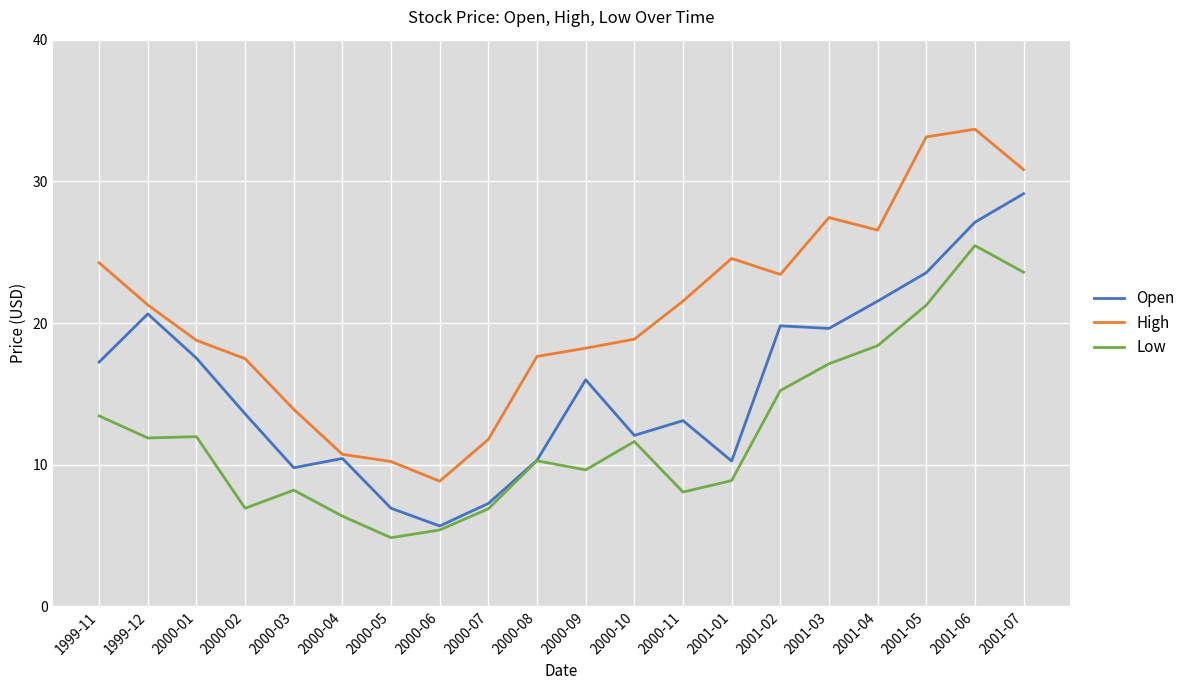

At which label is Low closest to 15?

2001-02